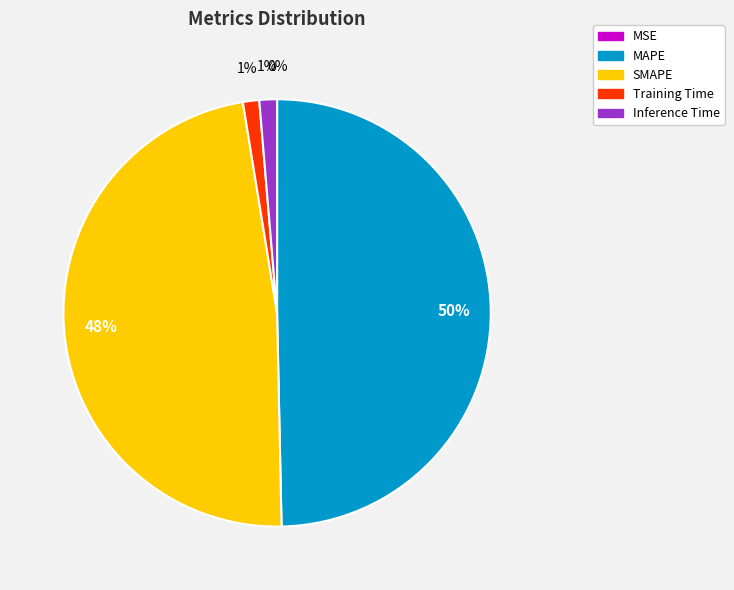

Which has a higher value, MAPE or SMAPE?

MAPE